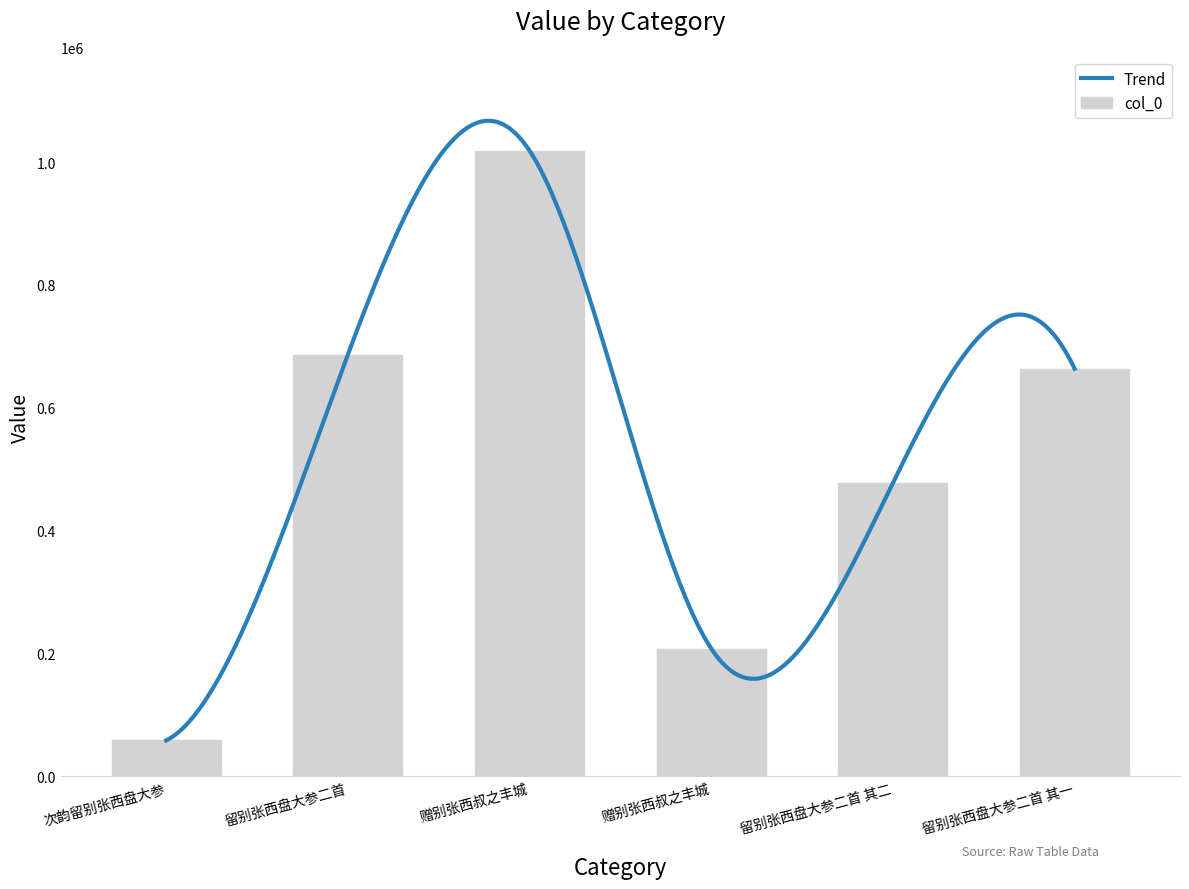

Are the bars horizontal?

No